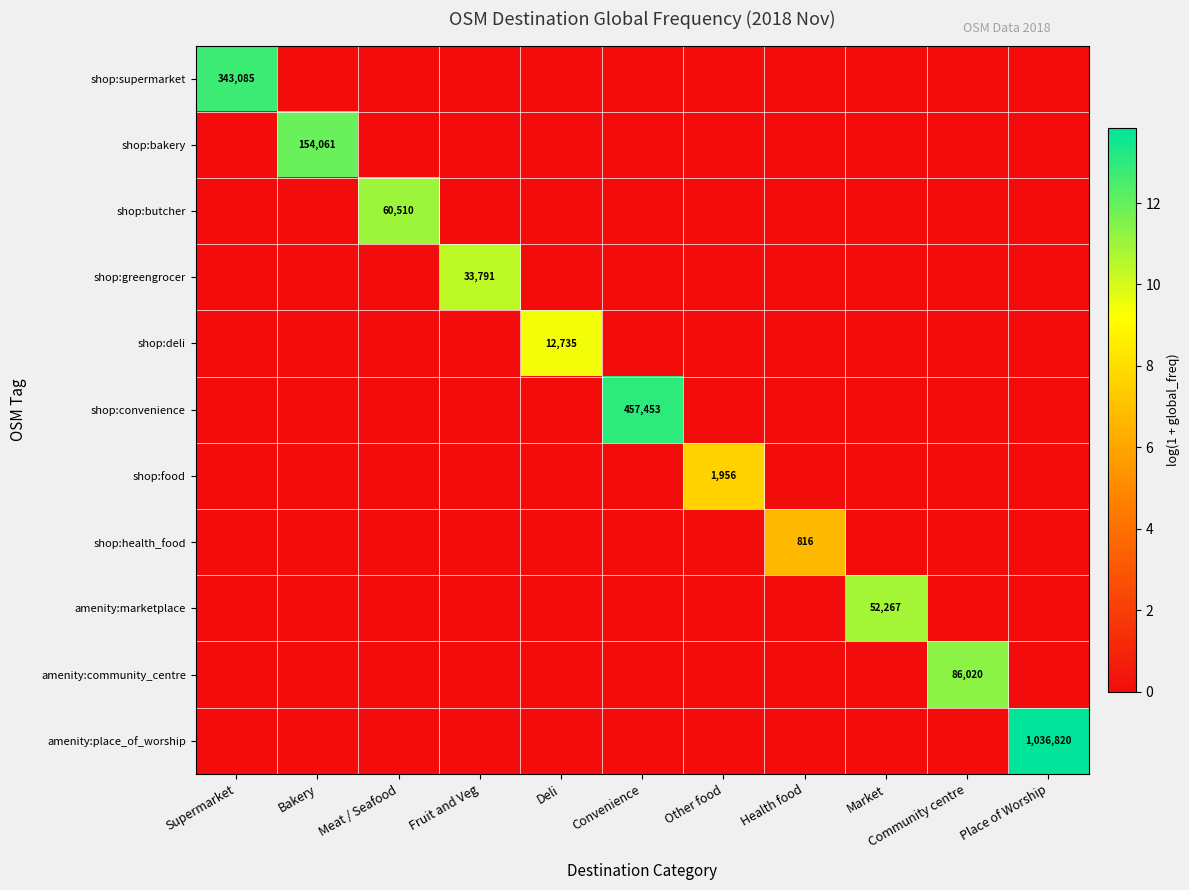

How many categories are shown in the chart?

11